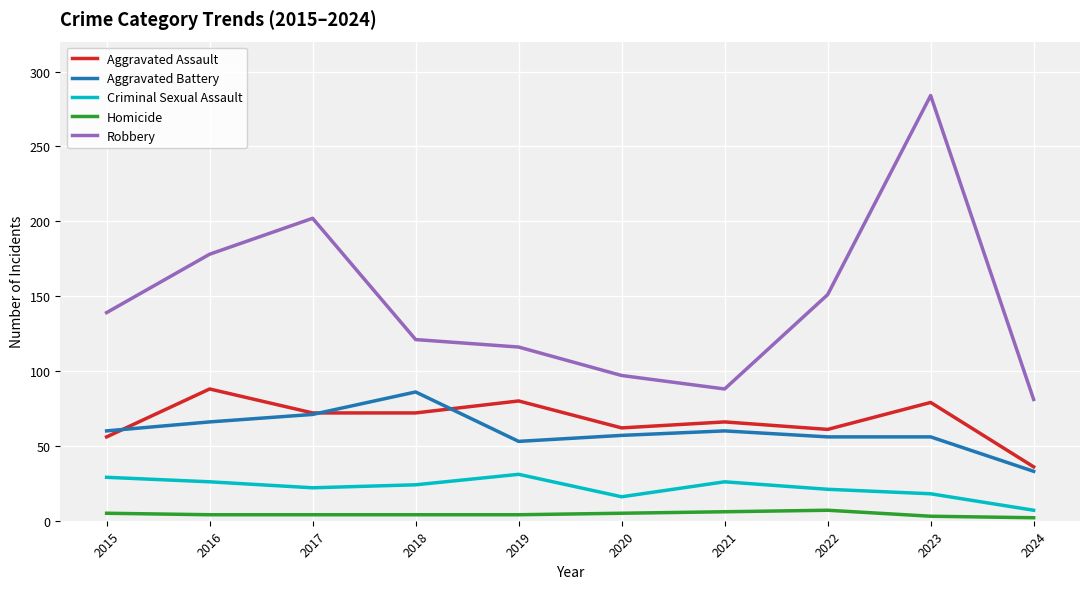

How many categories are shown in the chart?

10